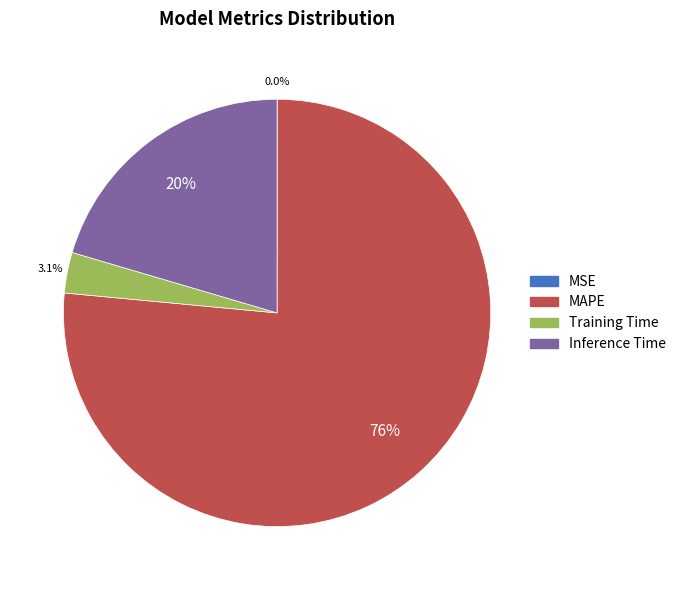

To the nearest percent, what is the difference between the MAPE and Inference Time slice percentages?

56%